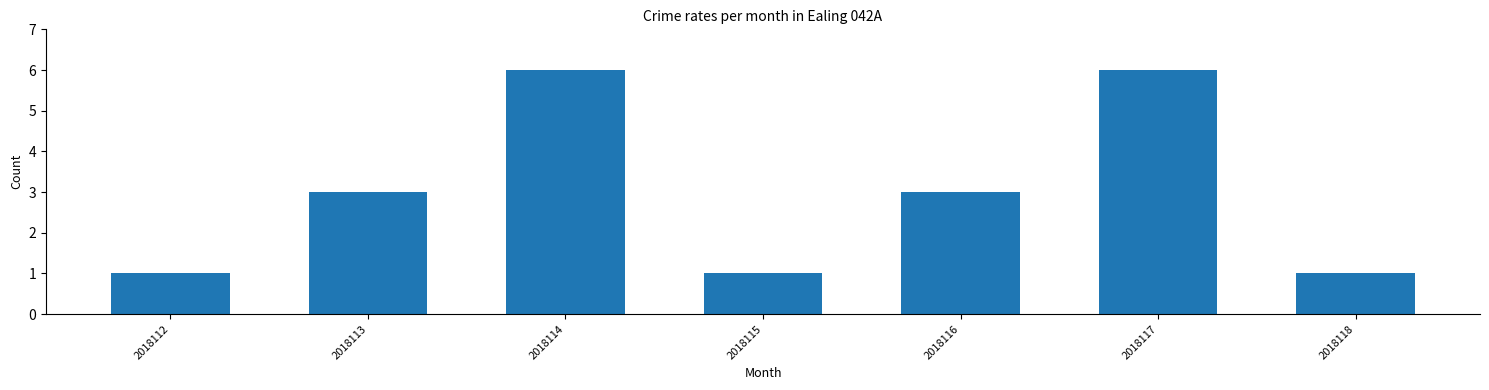

What is the value of the 4th bar from the left?

1